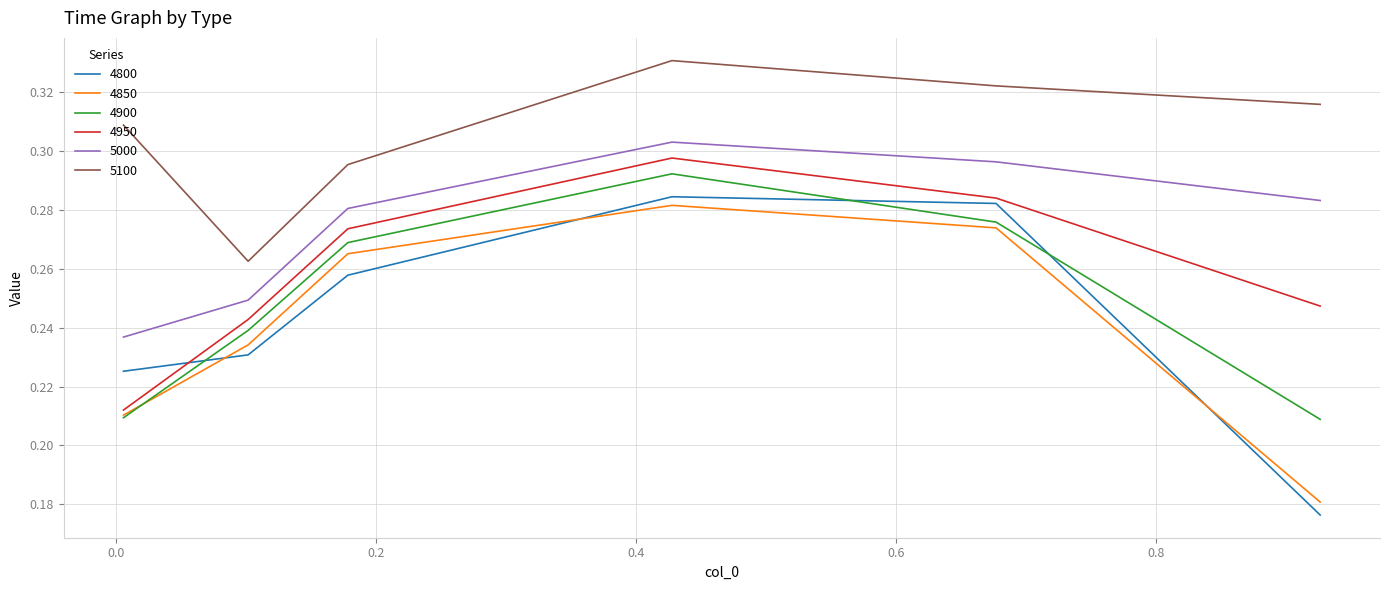

Which series has the largest total across all categories?

5100